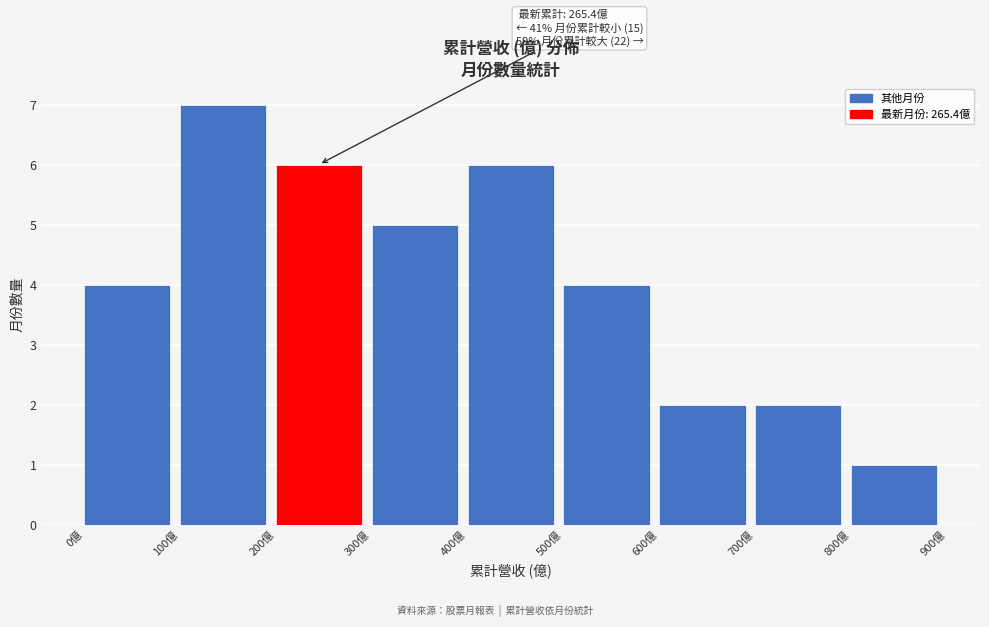

Over which range of the x-axis is the bar tallest?

100 to 200